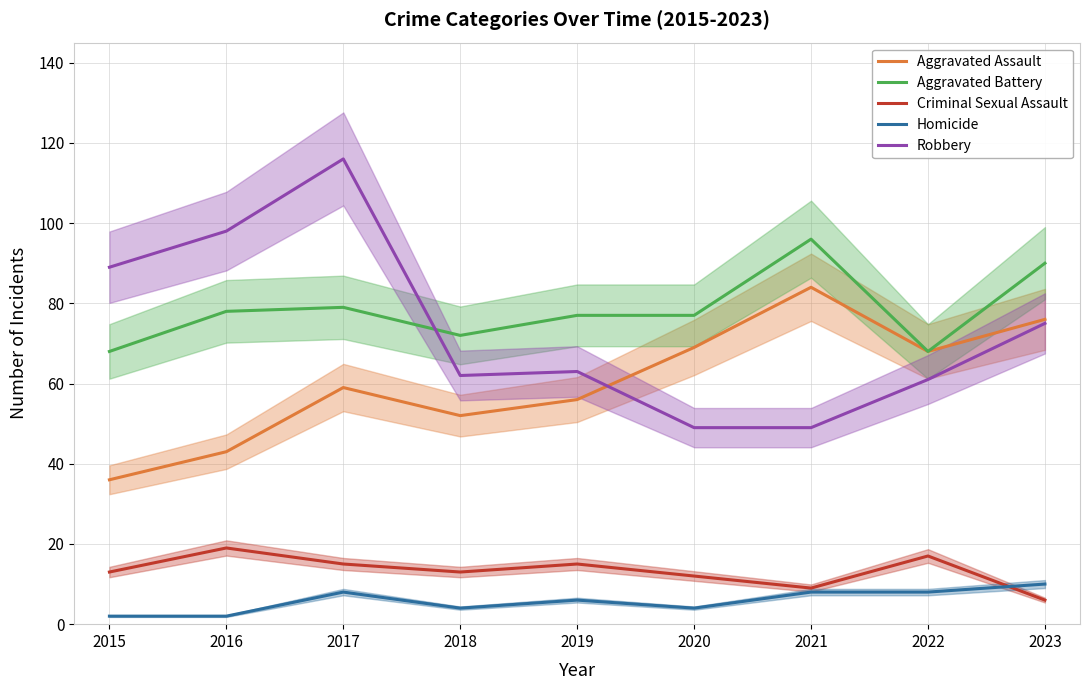

True or false: Aggravated Battery has more than 2 points higher than both neighbors.

False